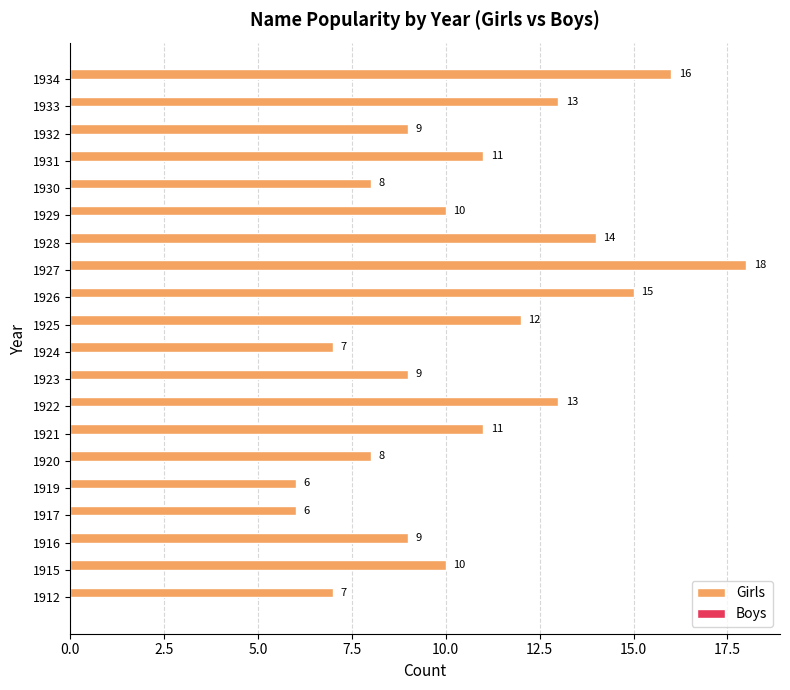

How many data points does each series have?

20